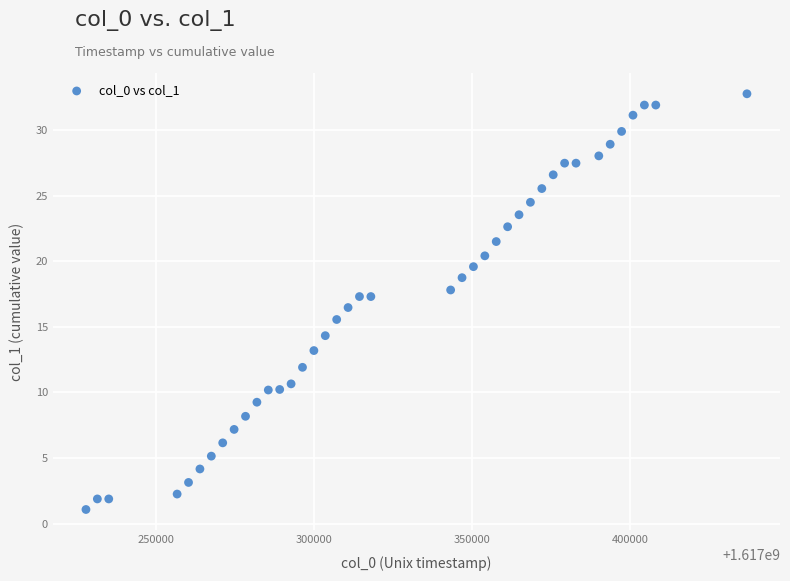

What is the range of X values (max minus min)?

208800.0